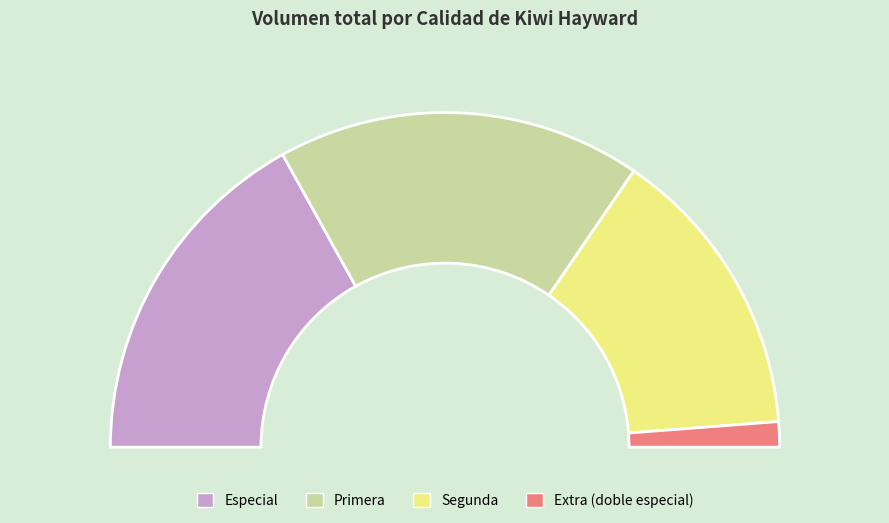

To the nearest percent, what is the difference between the 37 and 33 slice percentages?

1%